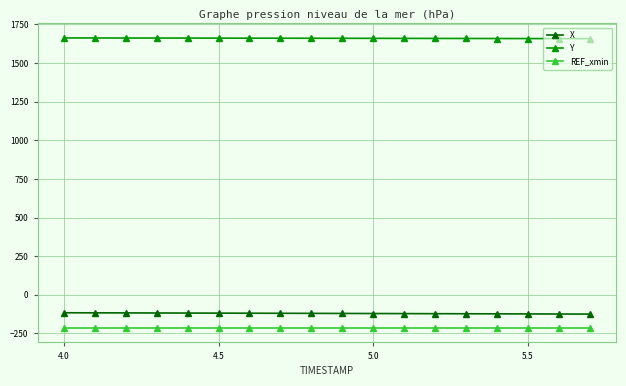

True or false: Y and REF_xmin intersect in this chart.

False